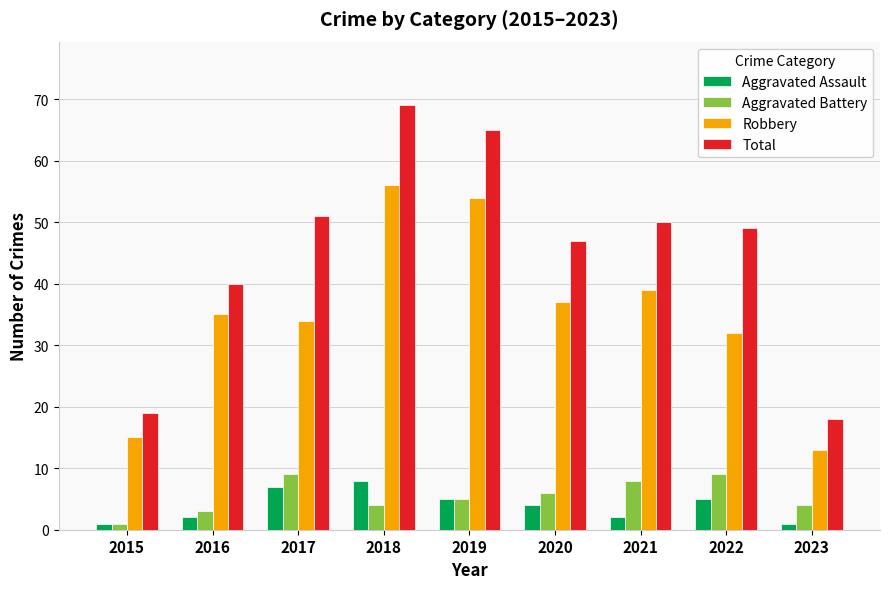

How many data points in Aggravated Battery are less than 5?

4